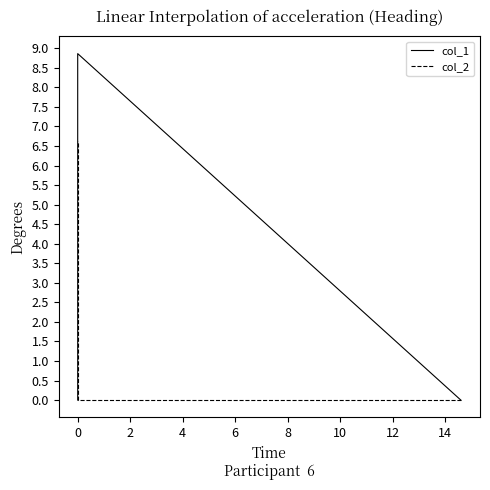

List the series in order of their overall mean, lowest first.

col_2, col_1